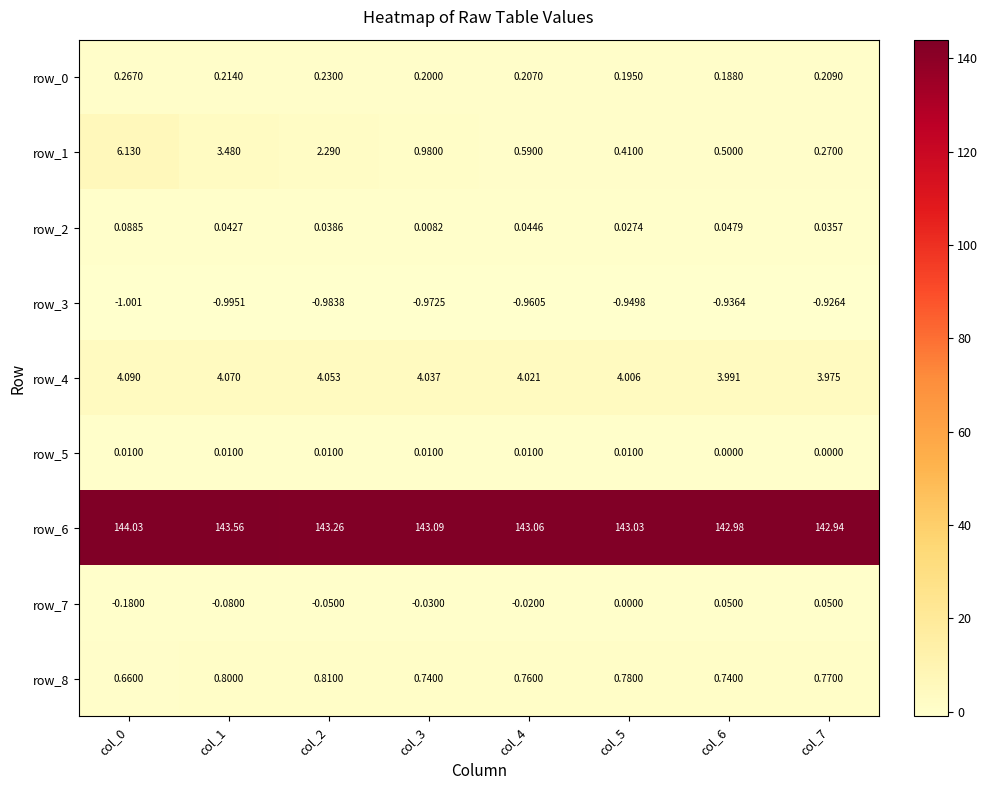

What is the approximate value of row_1 at col_6?

0.5